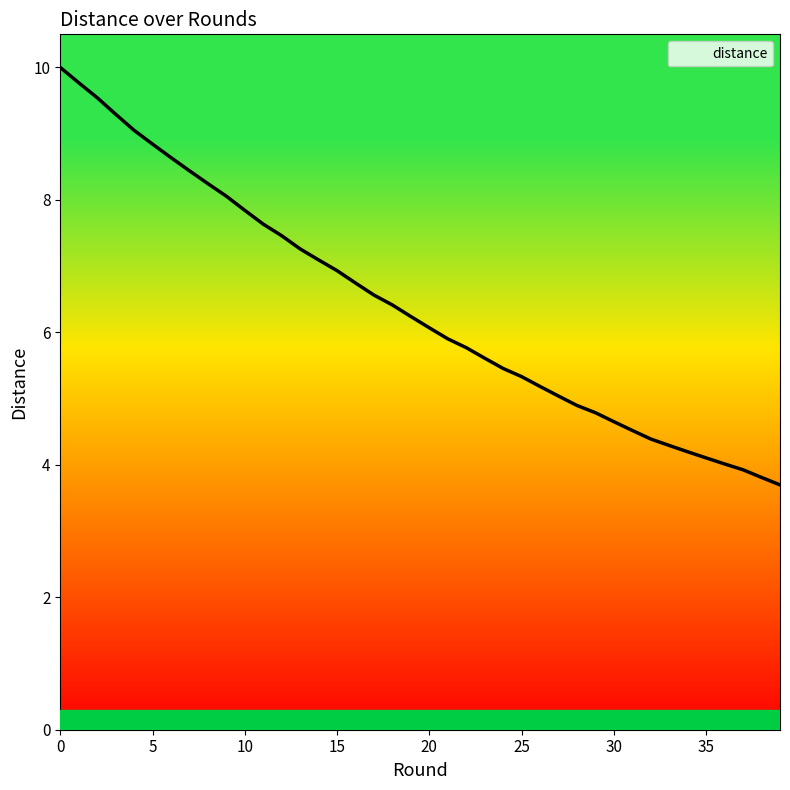

What is the greatest value displayed?

10.0